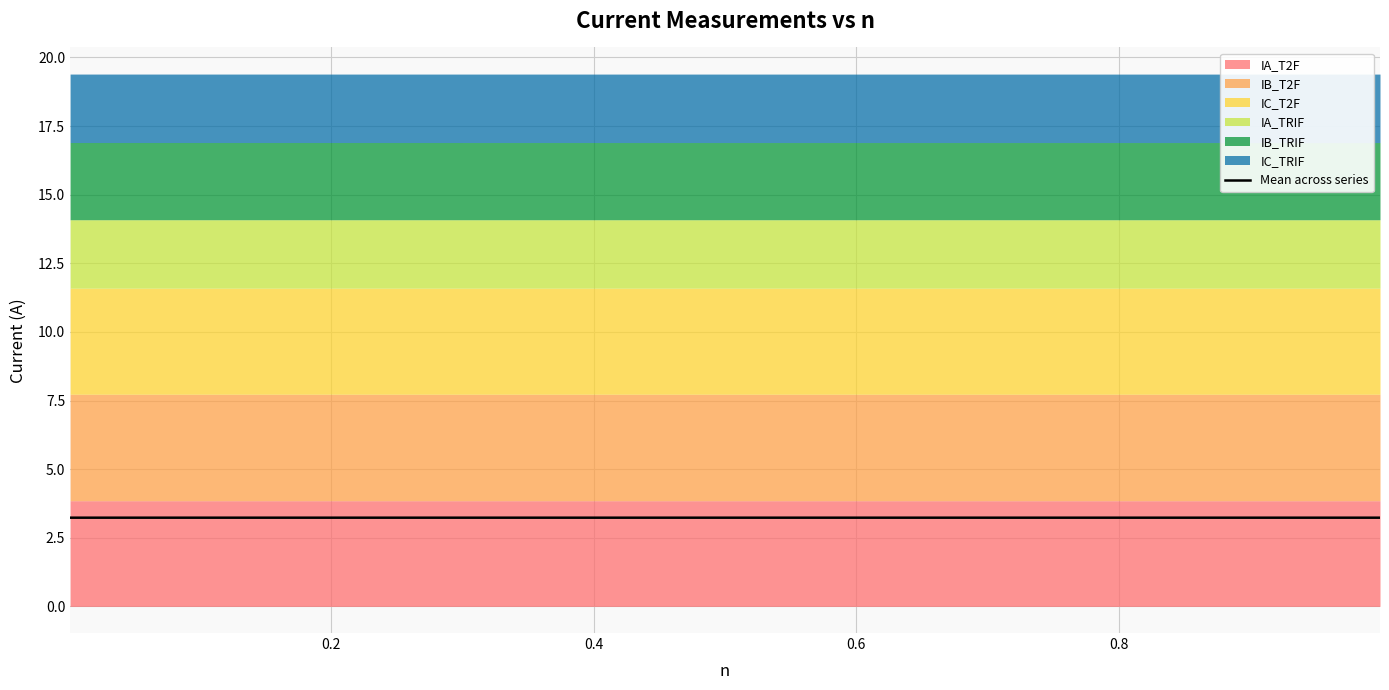

What is the minimum value for Mean across series?

3.2